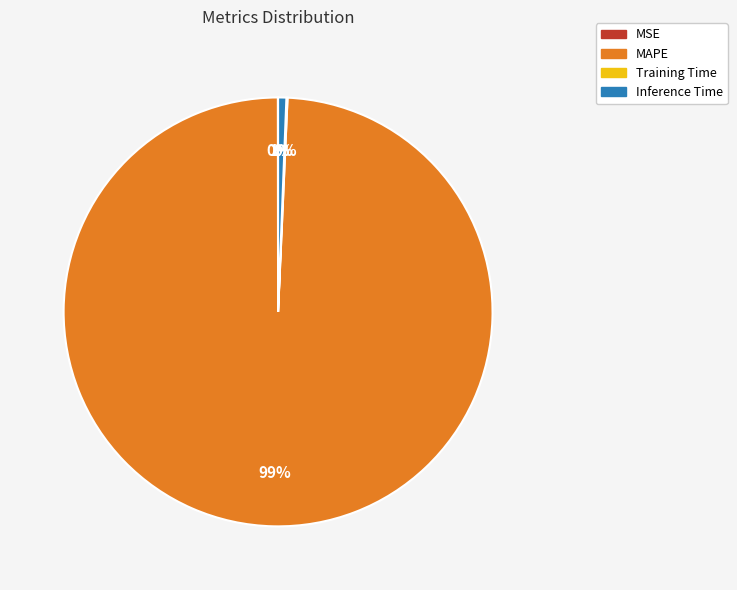

To the nearest percent, what portion does Inference Time represent?

1%